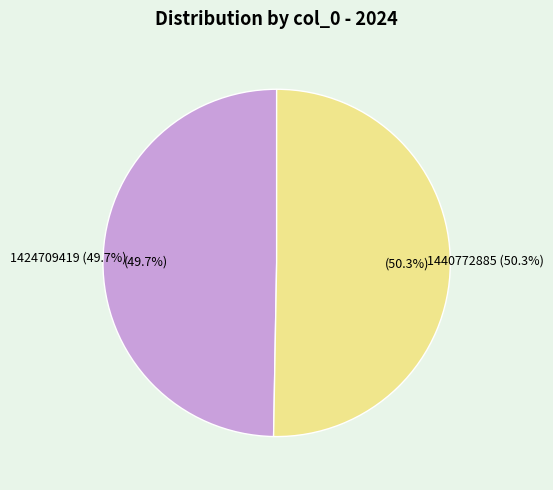

To the nearest percent, what is the average slice percentage?

50%